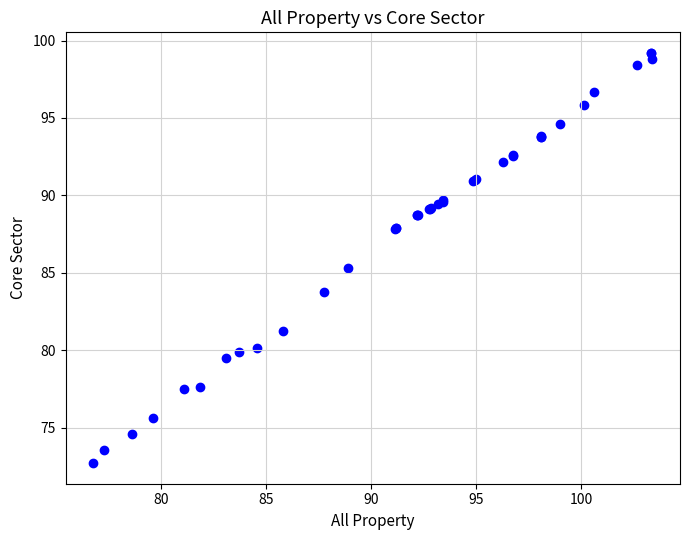

What Y value in the scatter plot is closest to 85?

85.3